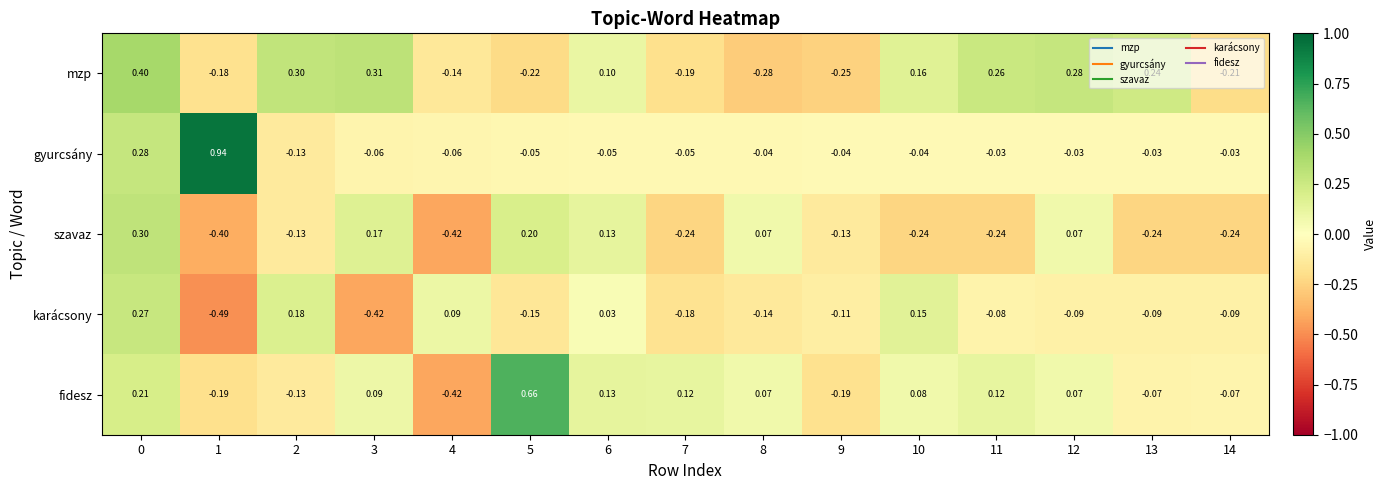

How many values in the fidesz series exceed 0?

9